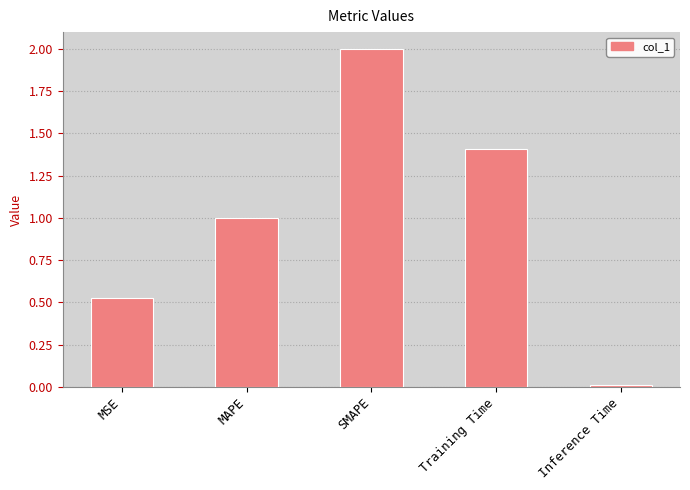

How many data points does each series have?

5